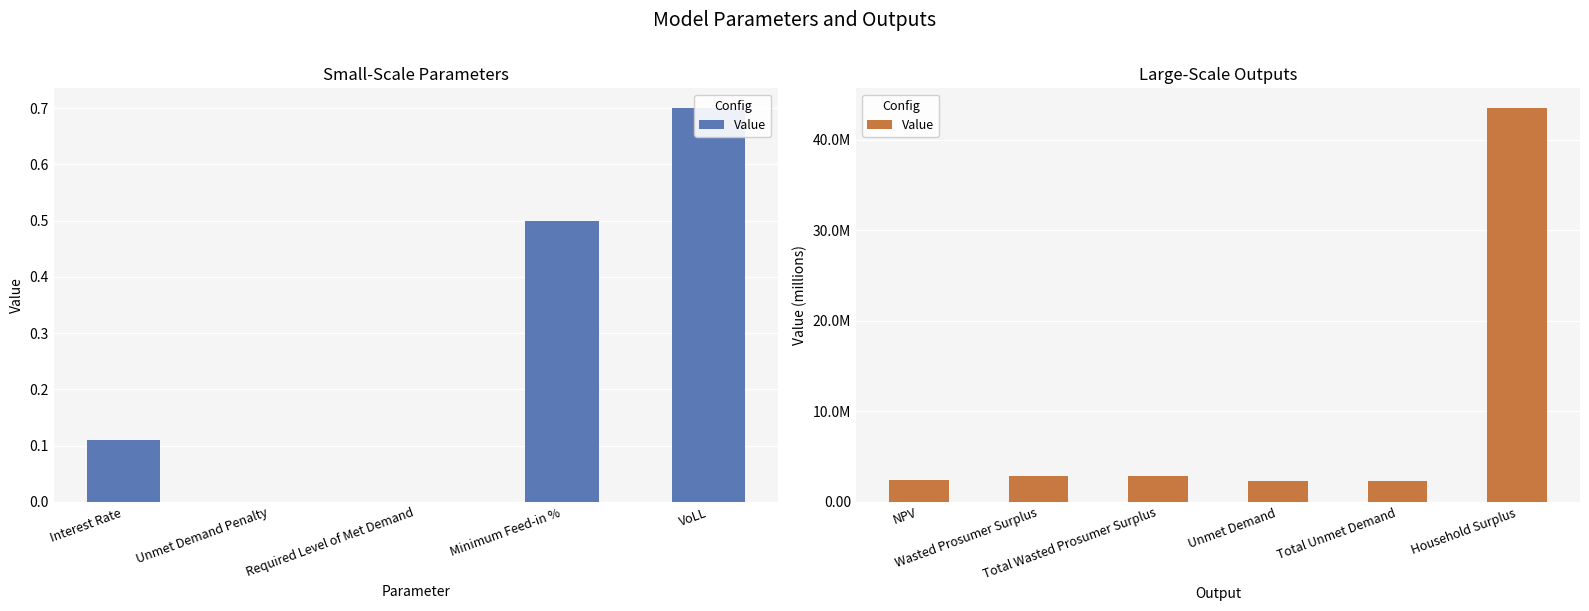

What is the greatest value displayed?

43533484.7